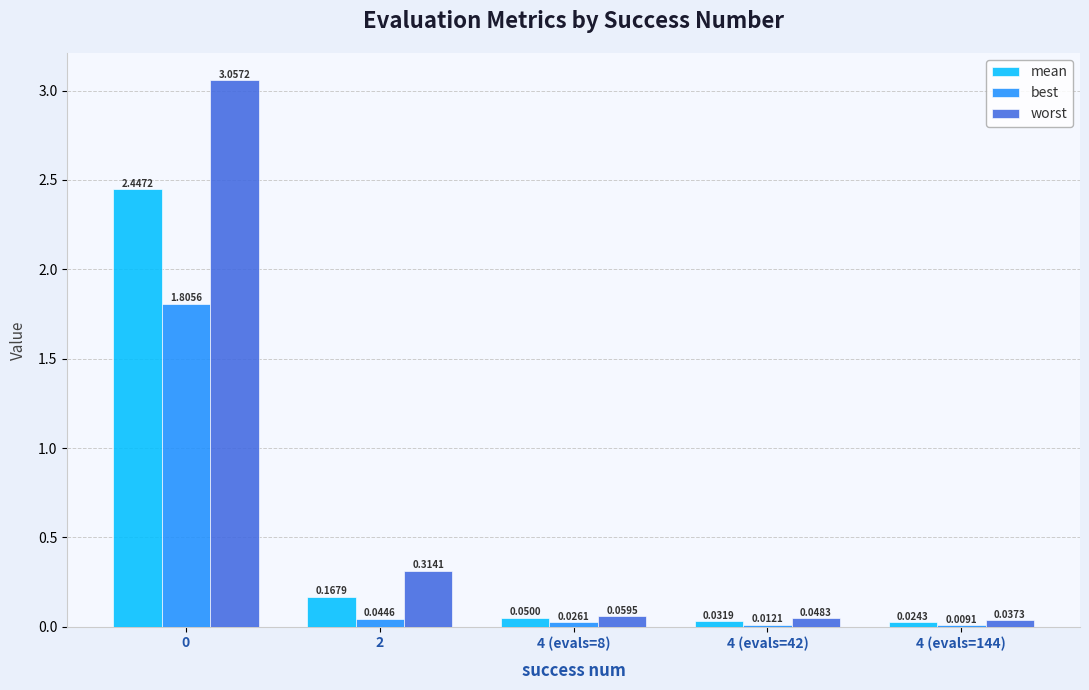

What is the sum of the best values at 4 (evals=144) and 0?

1.8